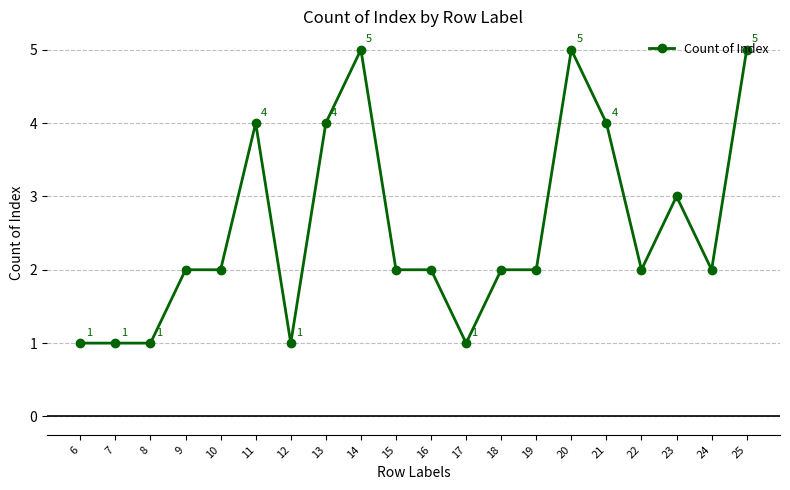

How many lines are shown in the chart?

1